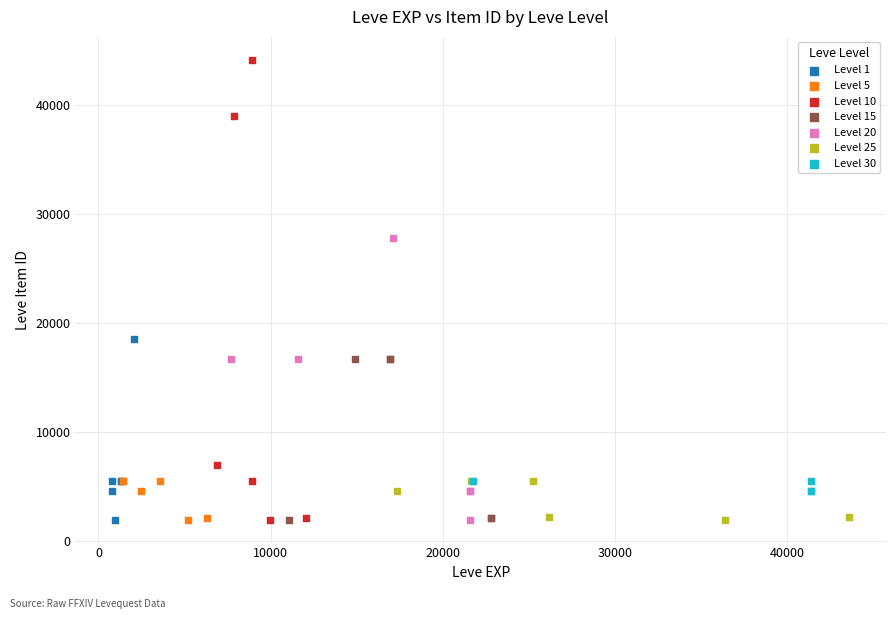

Which series contains the highest Y value?

Level 10